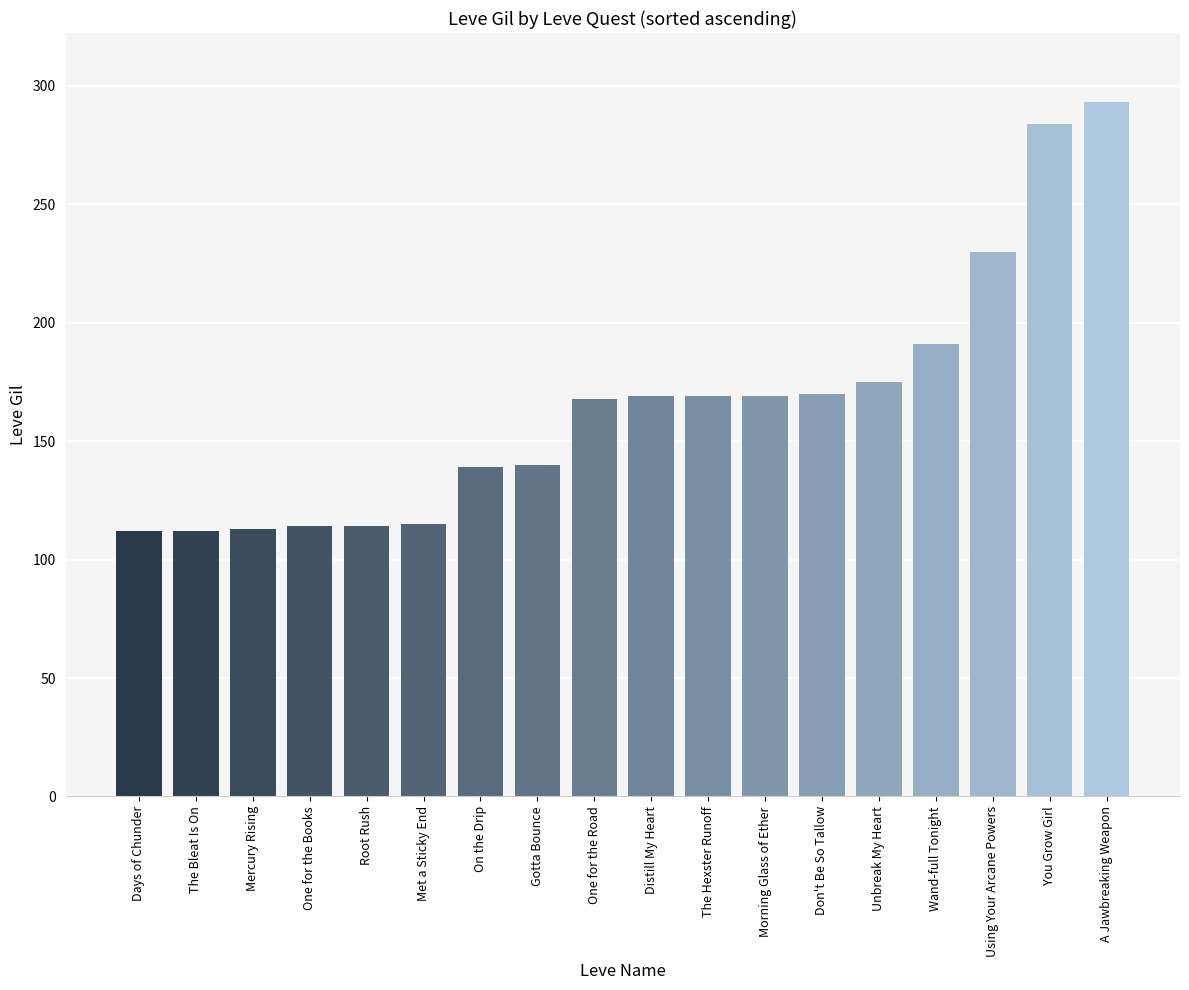

What is the change in value from Days of Chunder to Distill My Heart?

+57